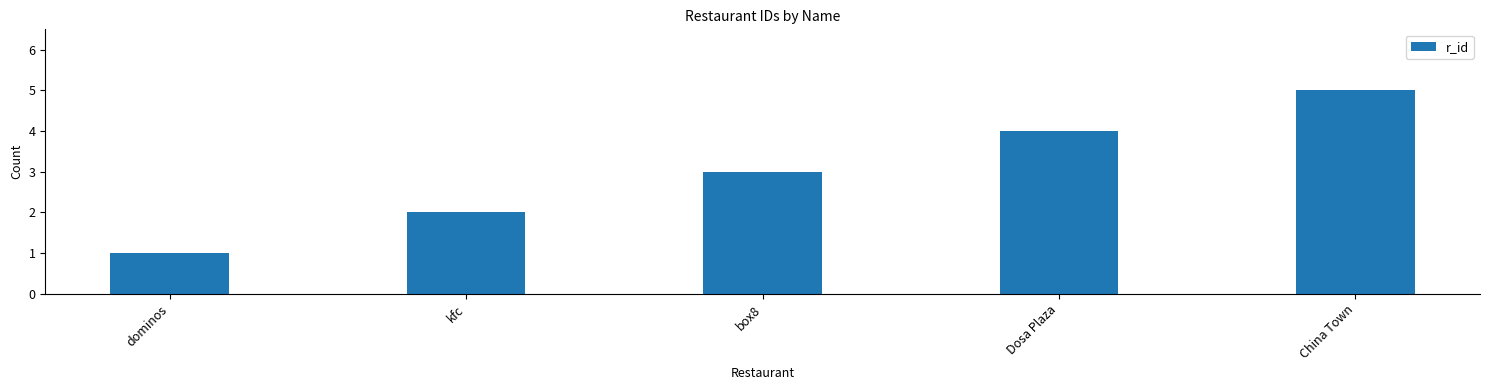

How many categories are shown in the chart?

5